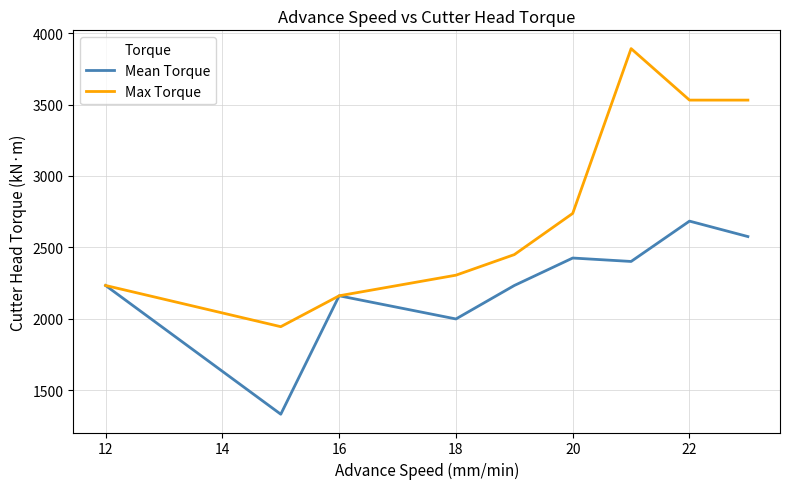

Which series has the largest total across all categories?

Max Torque